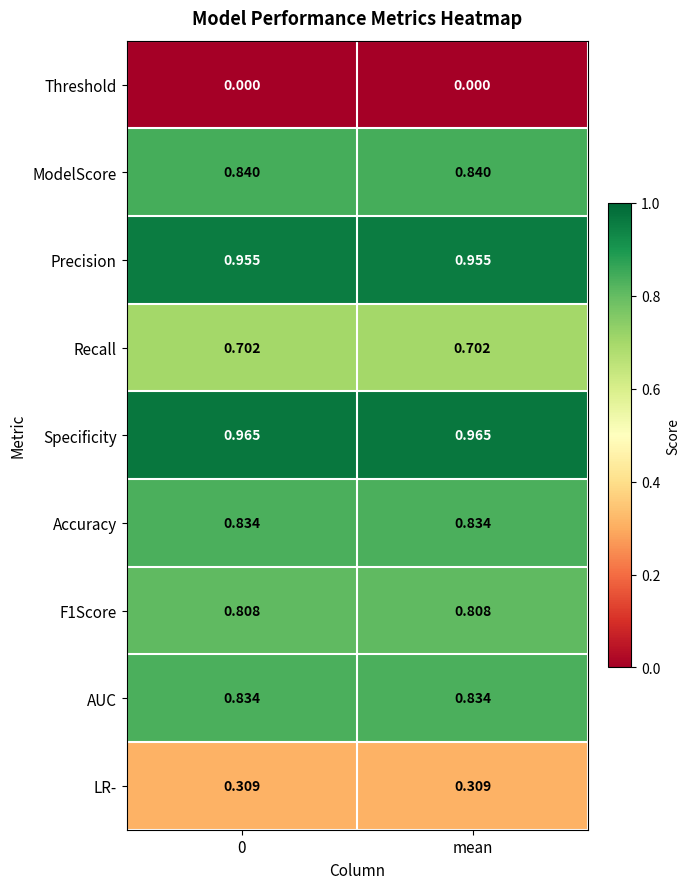

Is the value of LR- at 0 greater than the value of Accuracy at 0?

No